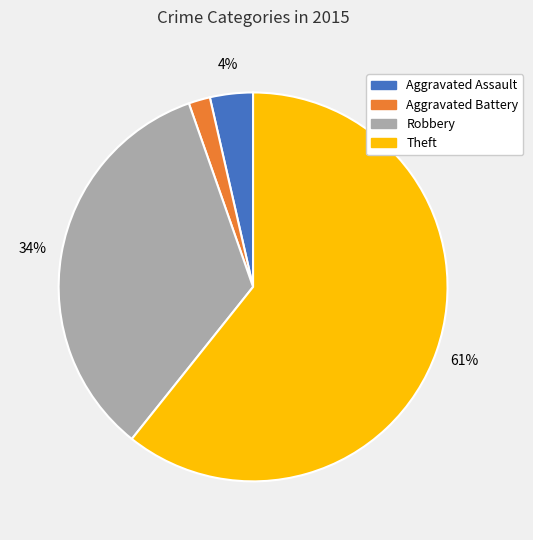

How many slices are in this pie chart?

4